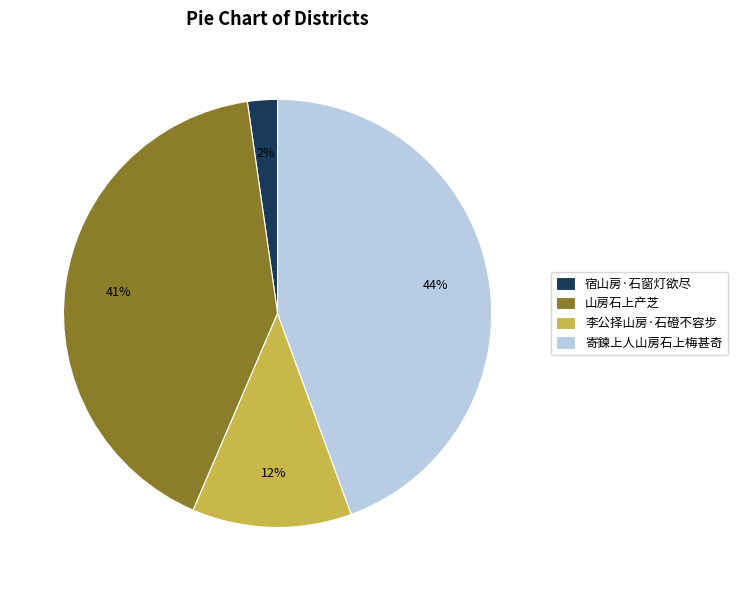

To the nearest percent, what is the combined percentage of 寄鍊上人山房石上梅甚奇 and 山房石上产芝?

86%